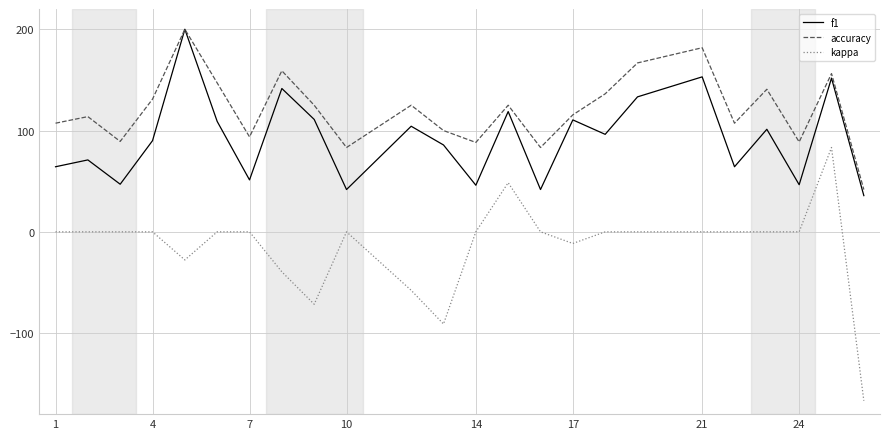

What is the maximum value for f1?

200.0